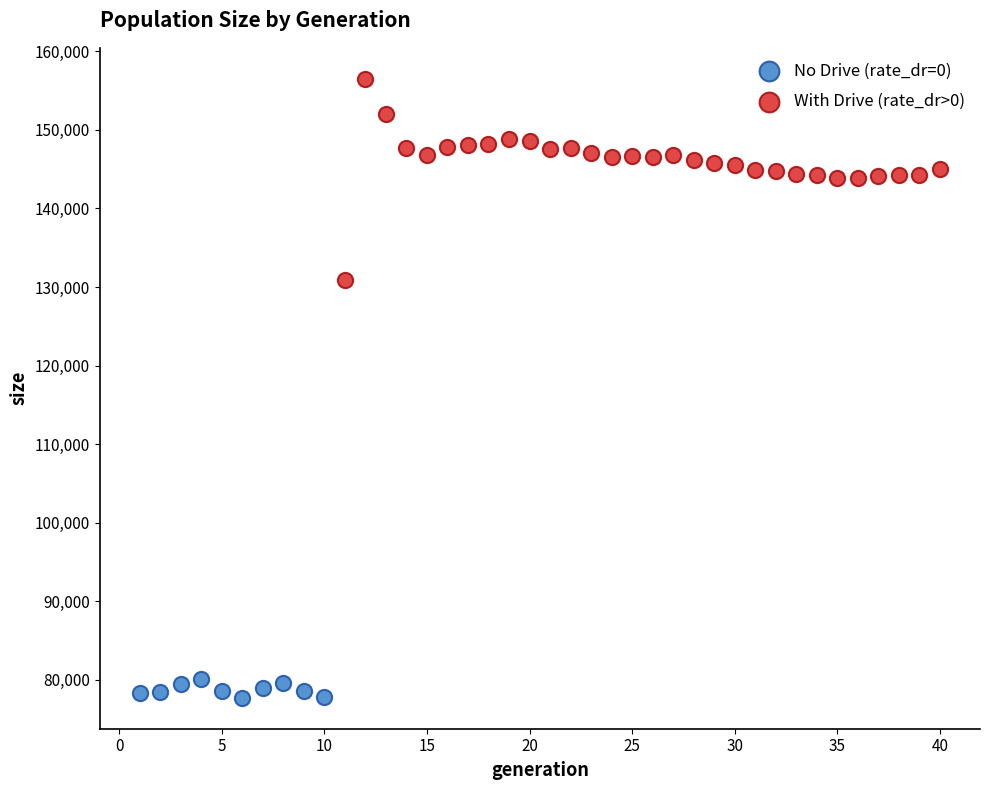

Which series has the widest spread of Y values?

With Drive (rate_dr>0)